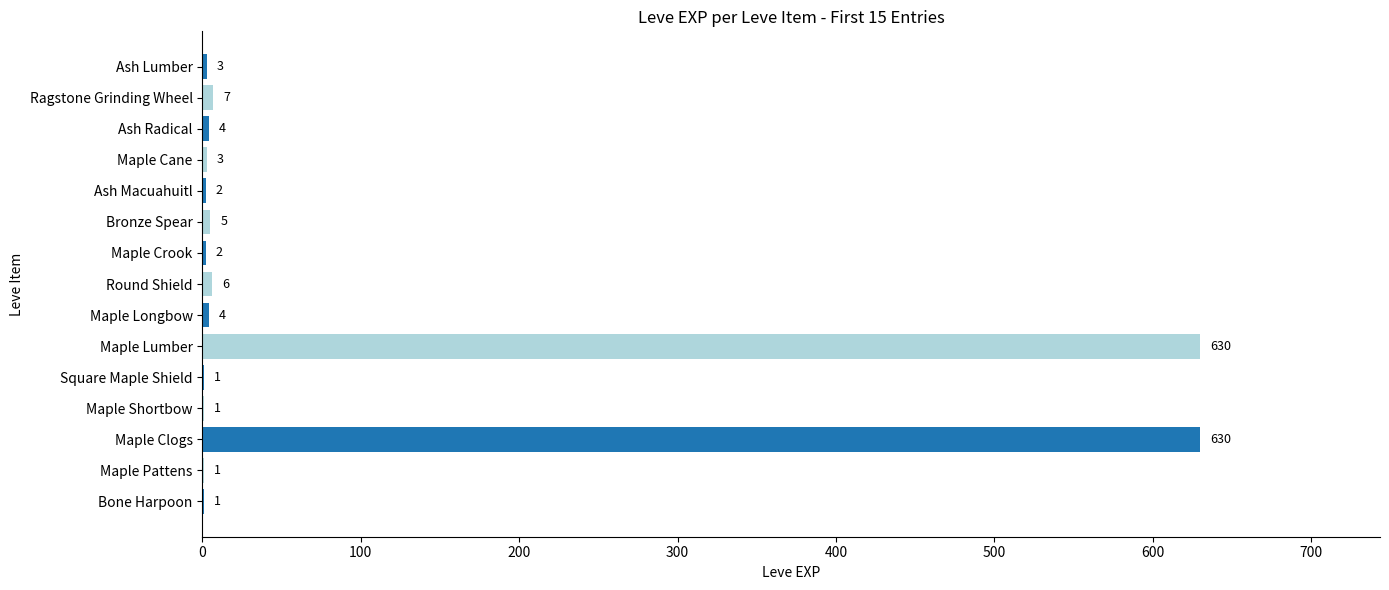

True or false: the data shows 1 at Maple Shortbow.

True